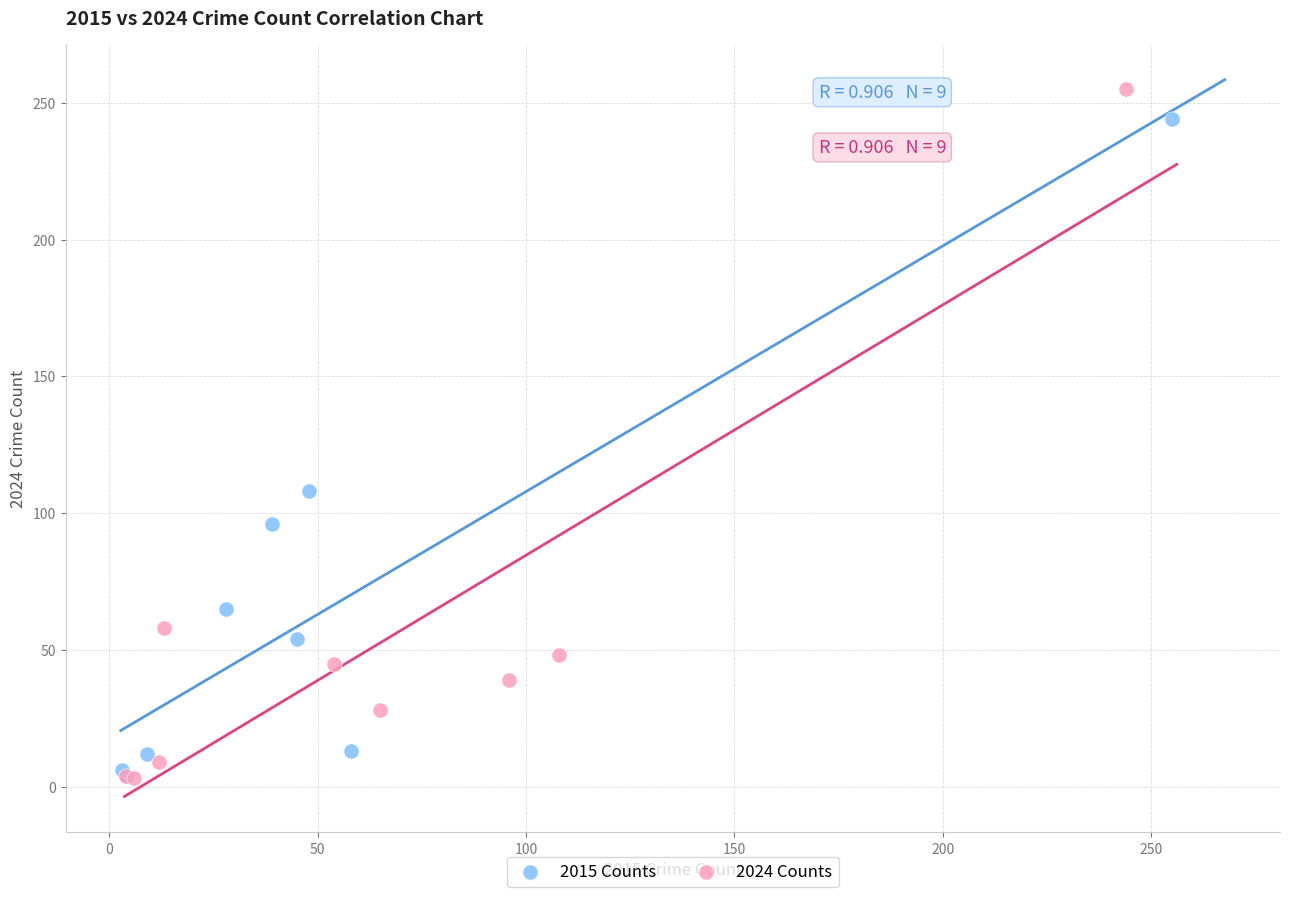

Which series has the largest Y range (max minus min)?

2024 Counts